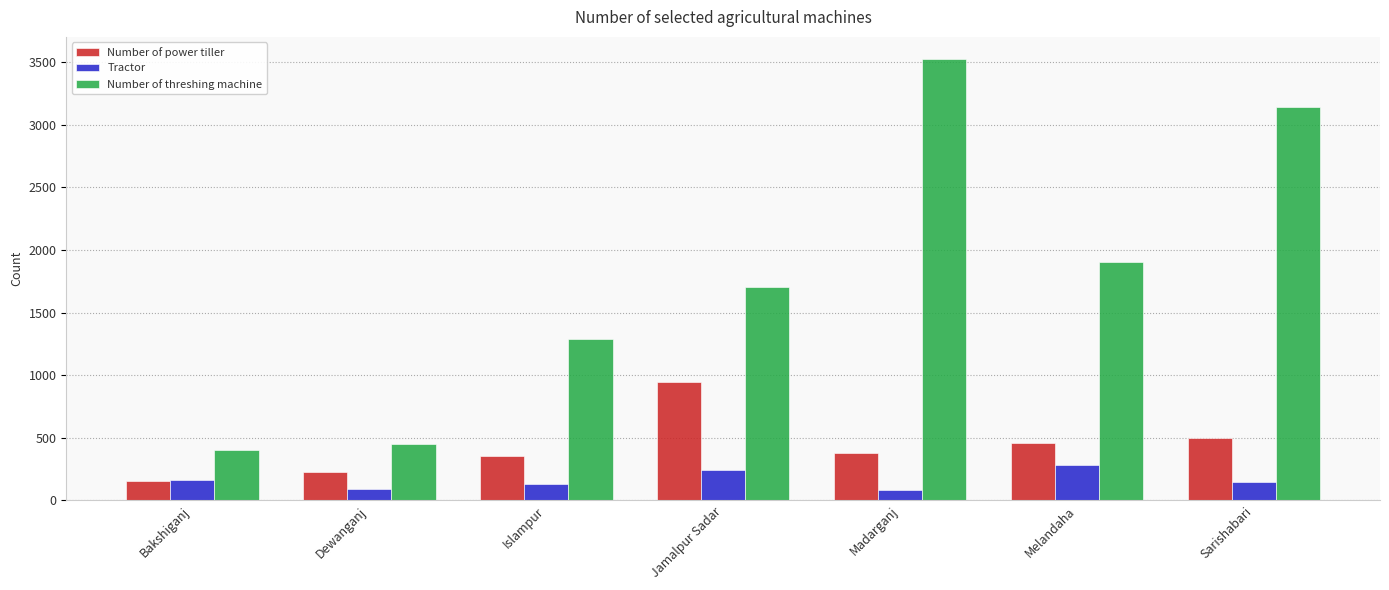

Rank the categories by Number of threshing machine value from lowest to highest.

Bakshiganj, Dewanganj, Islampur, Jamalpur Sadar, Melandaha, Sarishabari, Madarganj